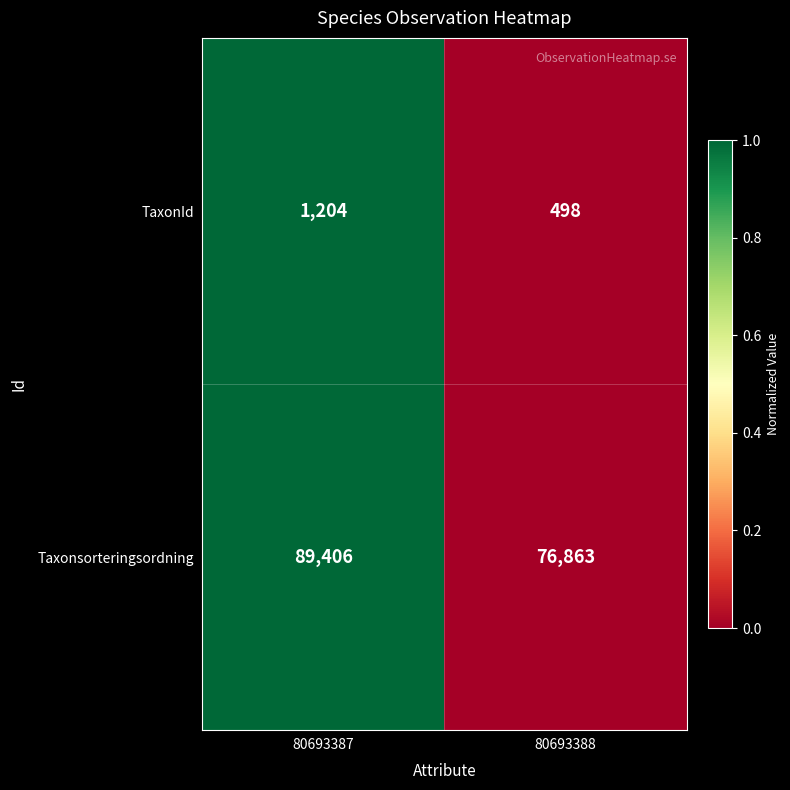

What is the minimum value shown in the chart?

498